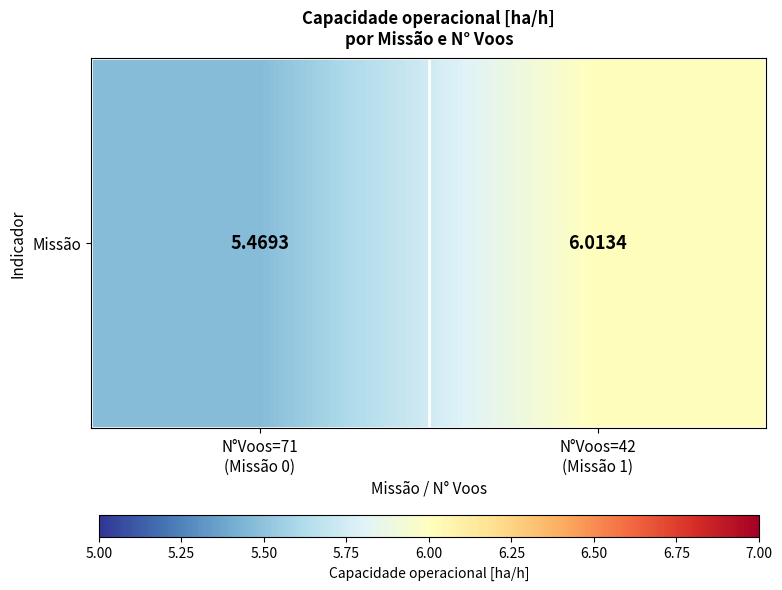

Rank the categories by value from lowest to highest.

N°Voos=71
(Missão 0), N°Voos=42
(Missão 1)